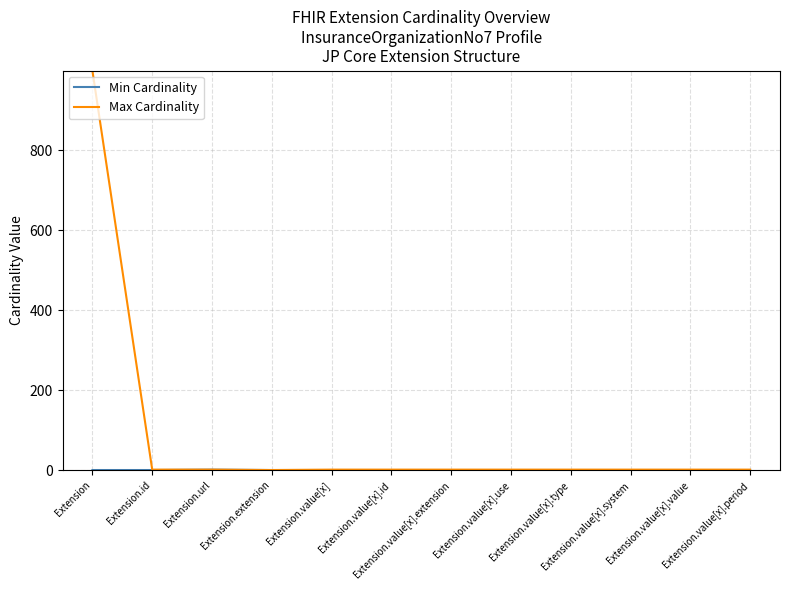

Which series has the largest total across all categories?

Max Cardinality